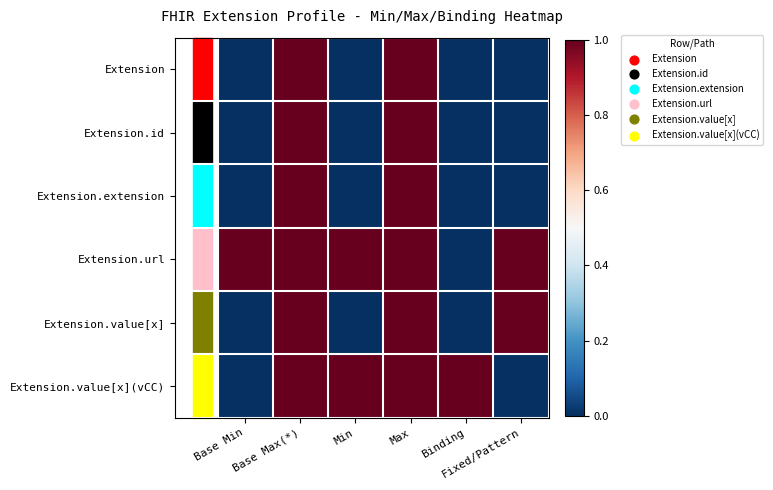

Which series has the largest total across all categories?

Extension.url